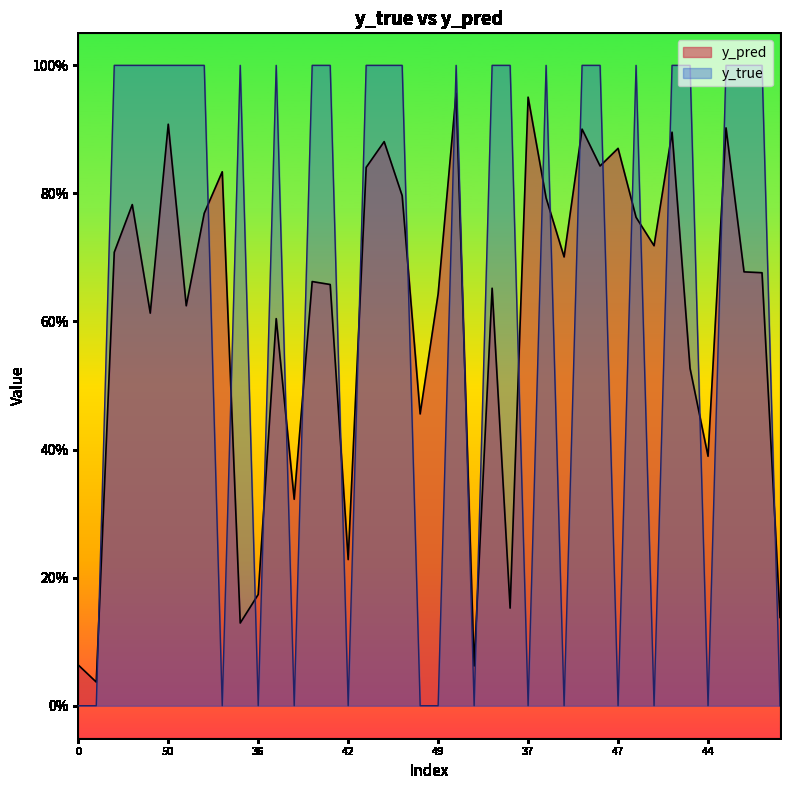

How many interior local peaks does the y_true series have?

5